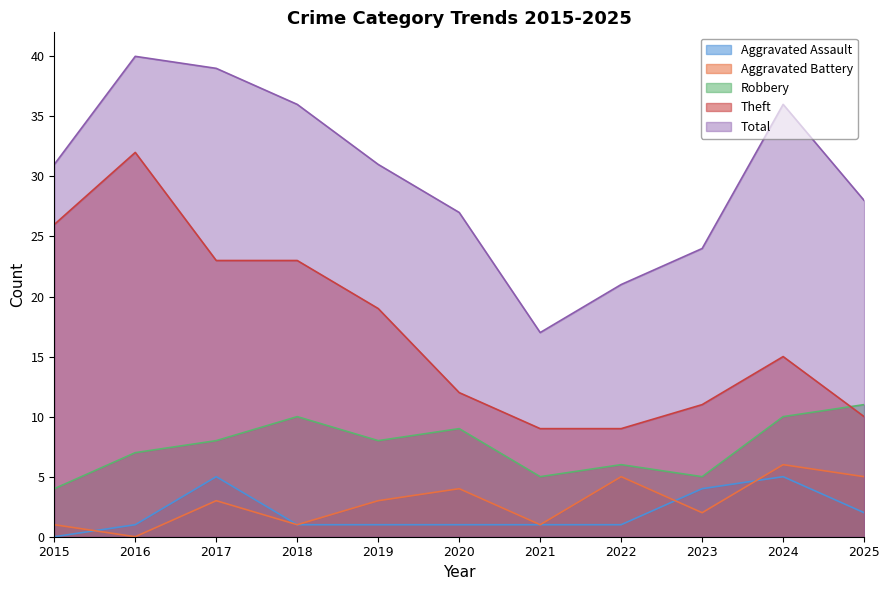

What is the sum of all Aggravated Assault values?

22